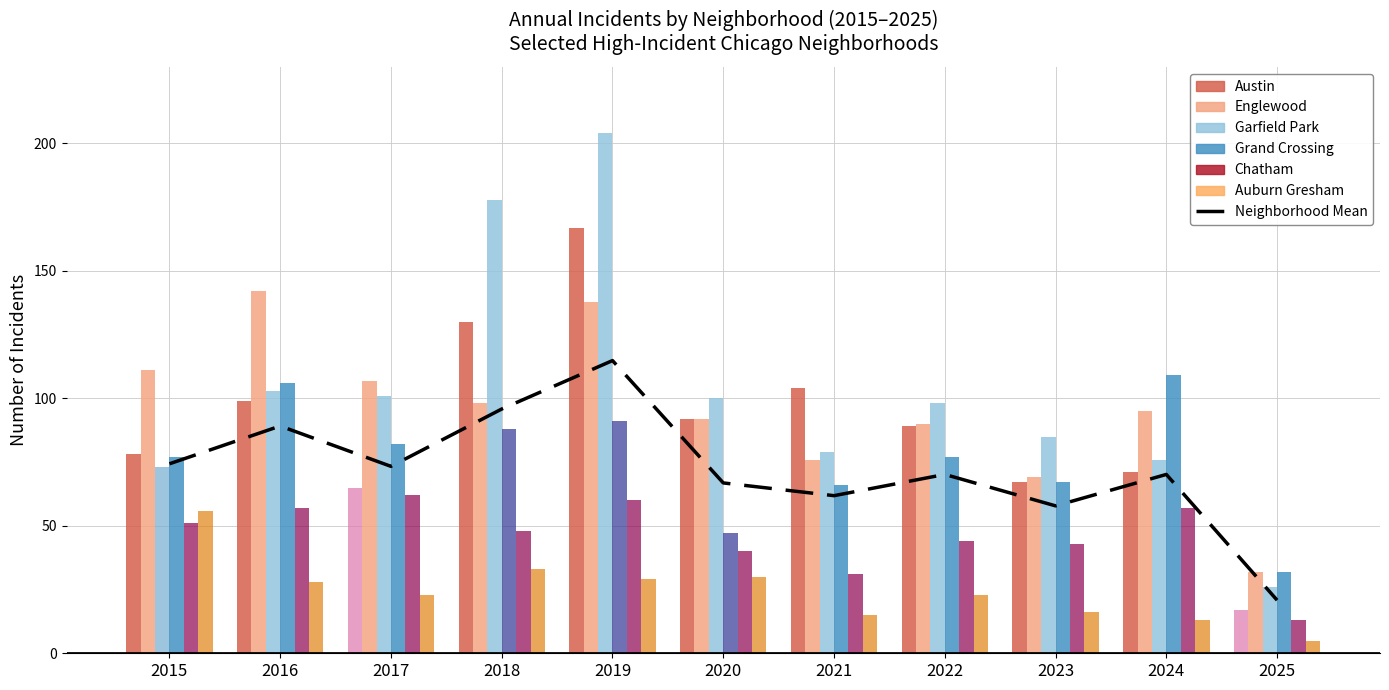

Rank the categories by value from highest to lowest.

2019, 2018, 2016, 2015, 2017, 2022, 2024, 2020, 2021, 2023, 2025